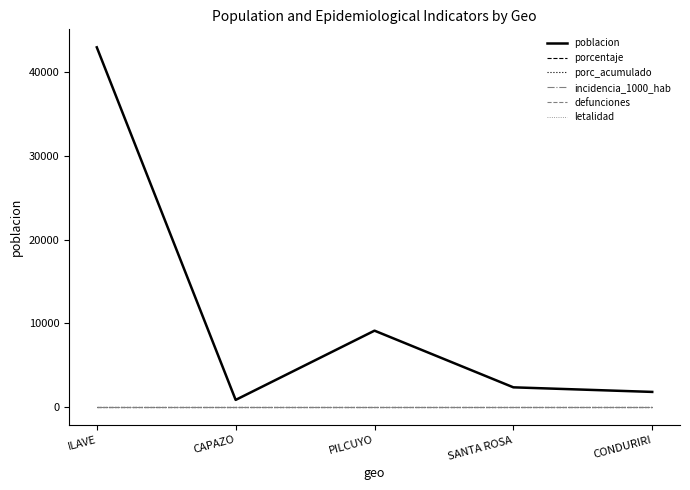

Does the chart display data point markers on the line(s)?

No